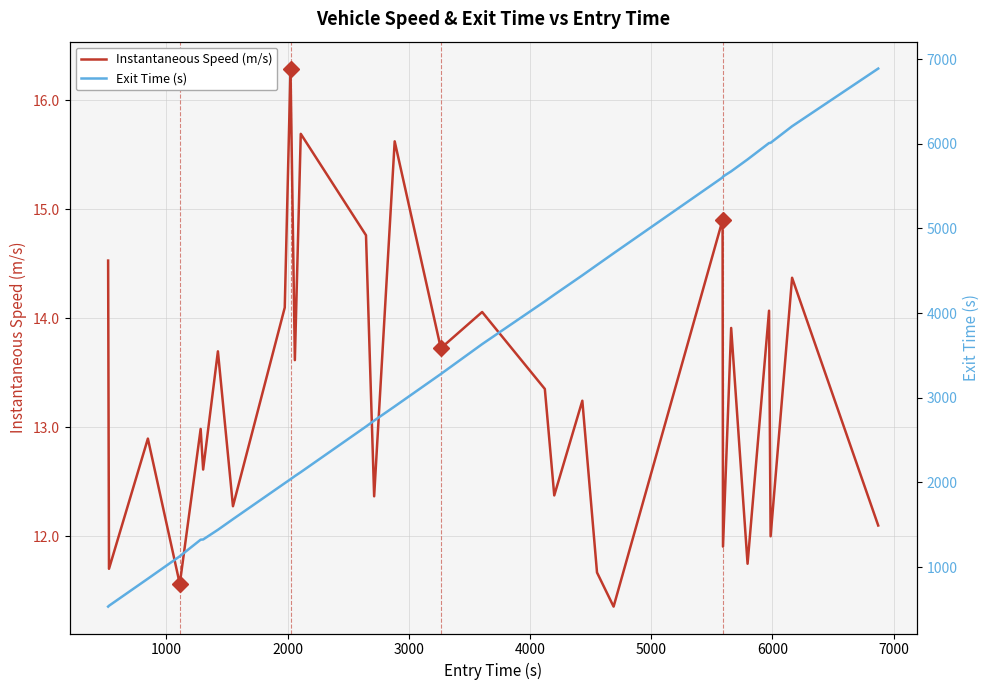

What is the maximum value for Instantaneous Speed (m/s)?

16.3